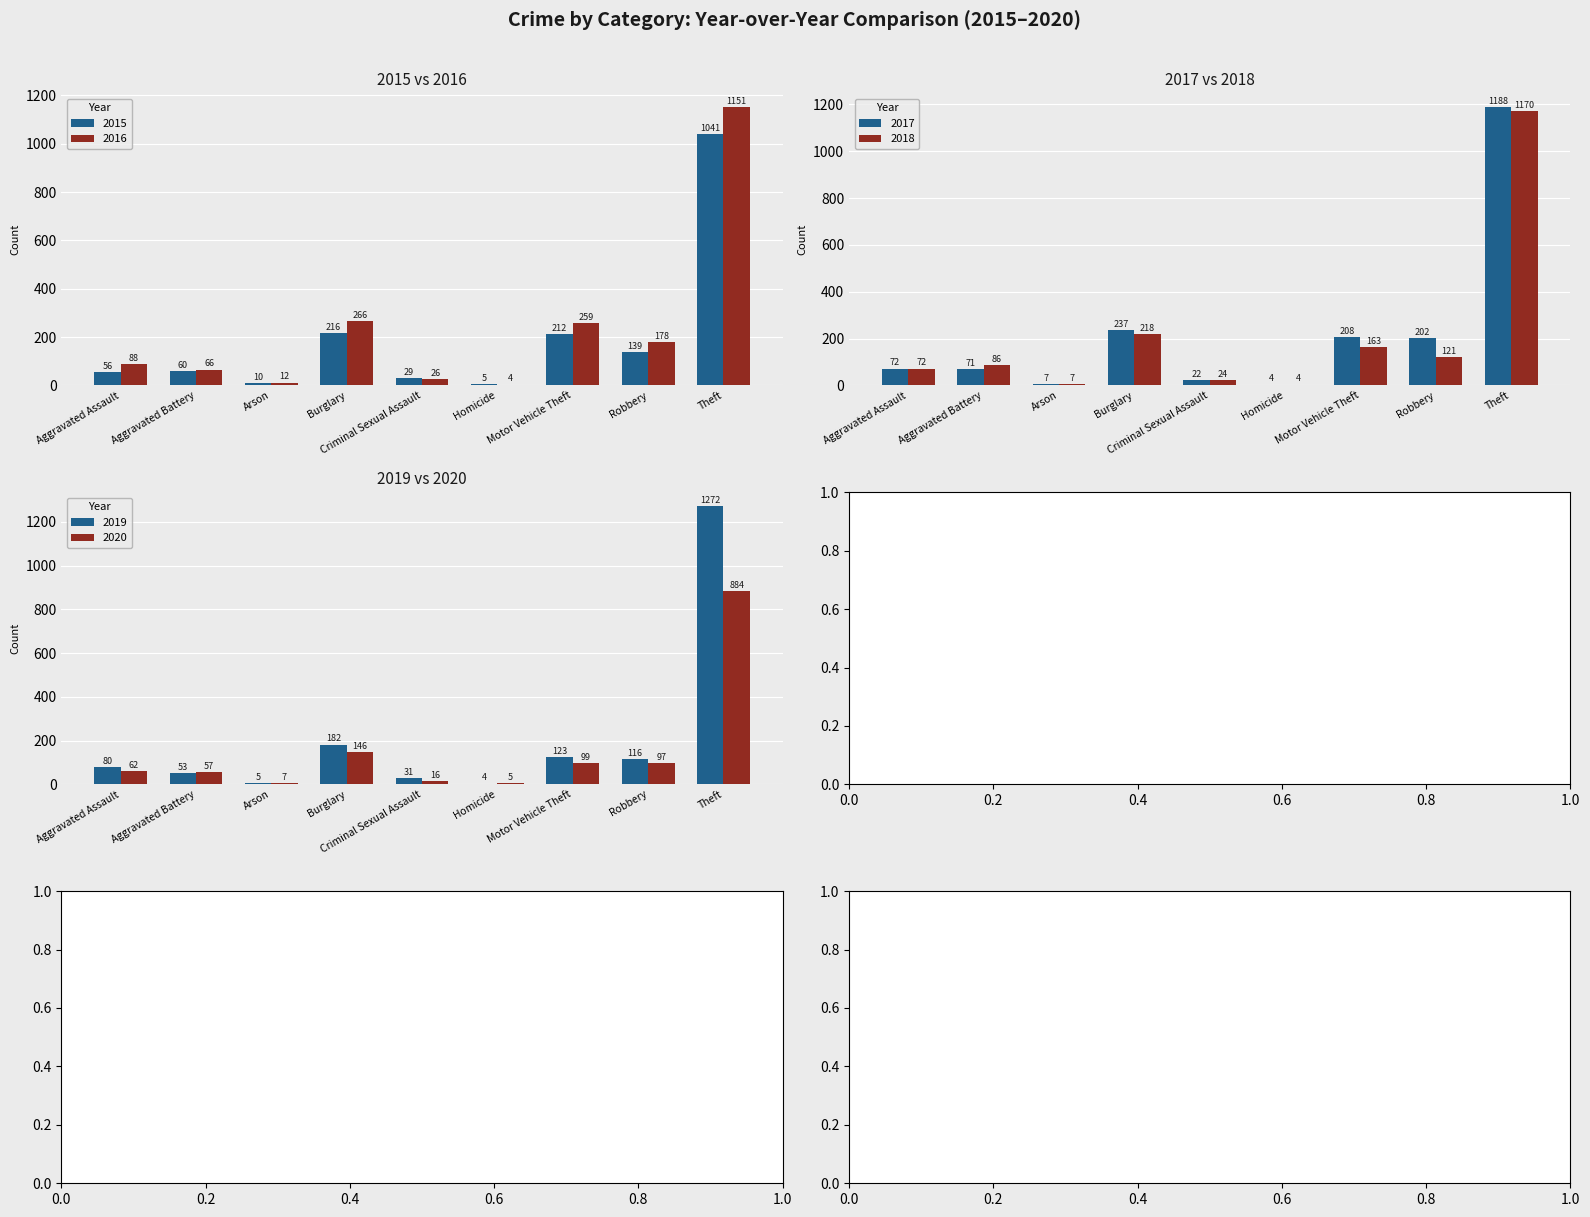

What is the total value across all series at Homicide?

26